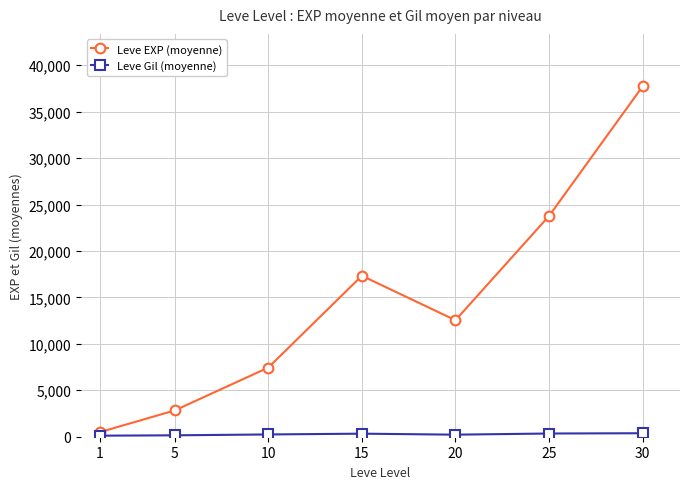

Which series has the largest total across all categories?

Leve EXP (moyenne)